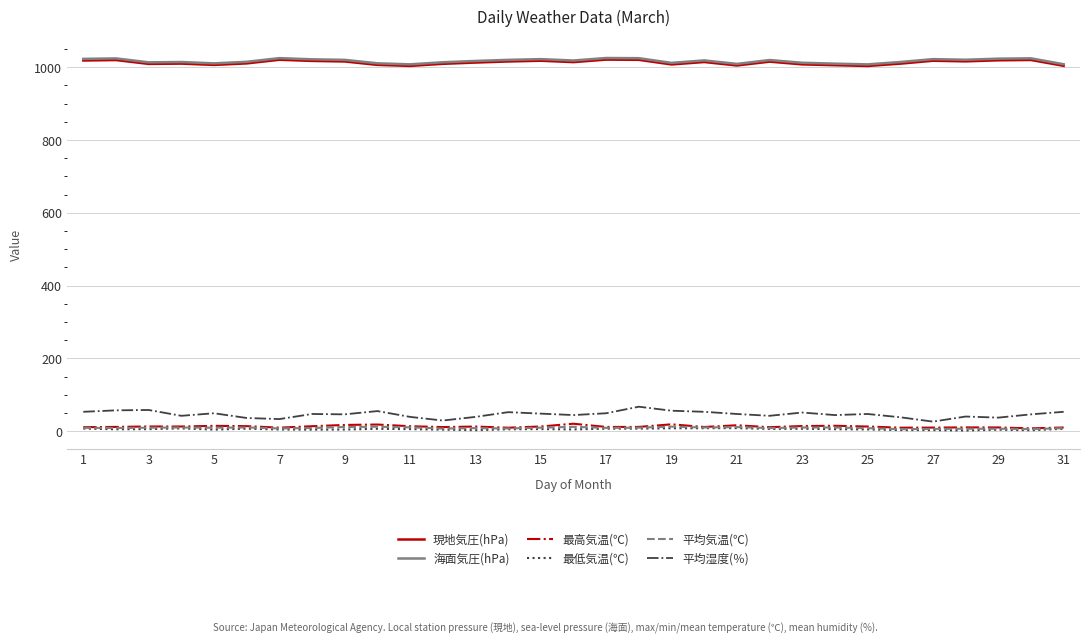

True or false: 最高気温(℃) and 現地気圧(hPa) cross at least once.

False